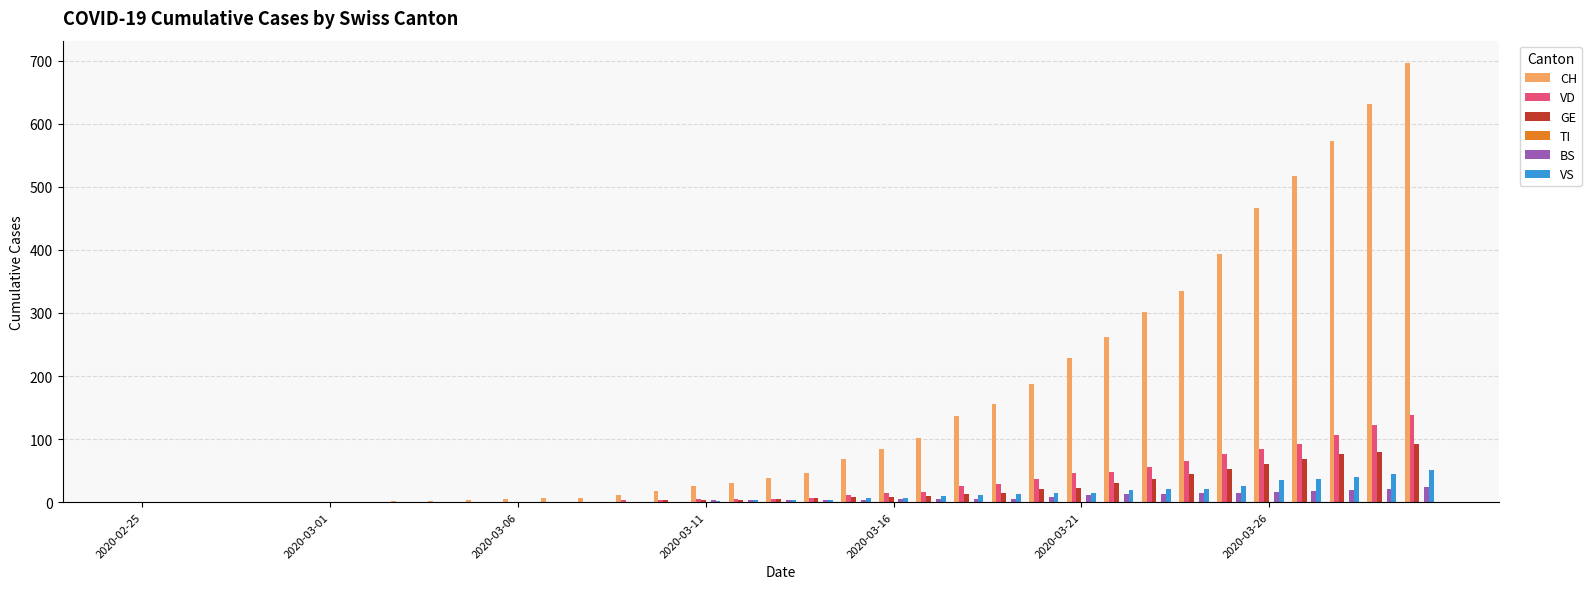

Count the number of categories in the chart.

35